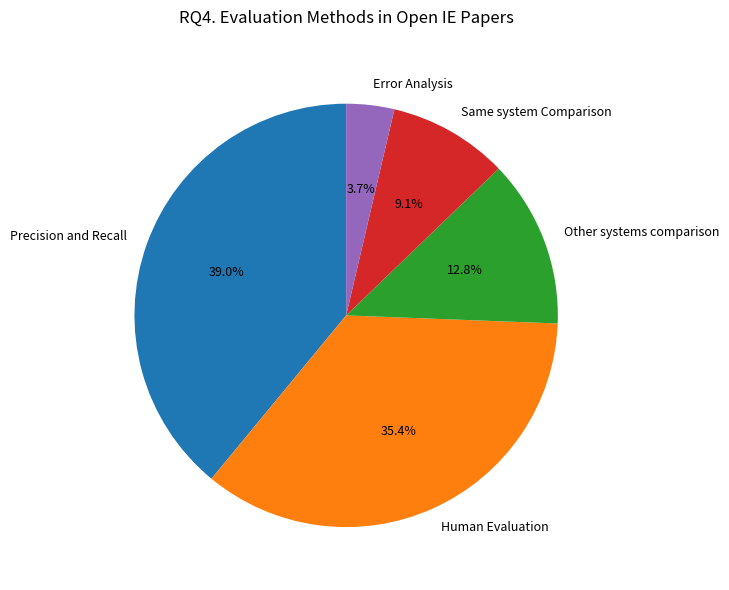

Which slice is the largest?

Precision and Recall